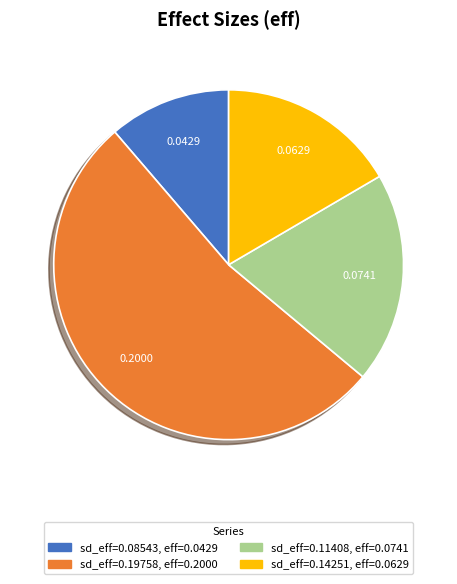

How many slices are in this pie chart?

4